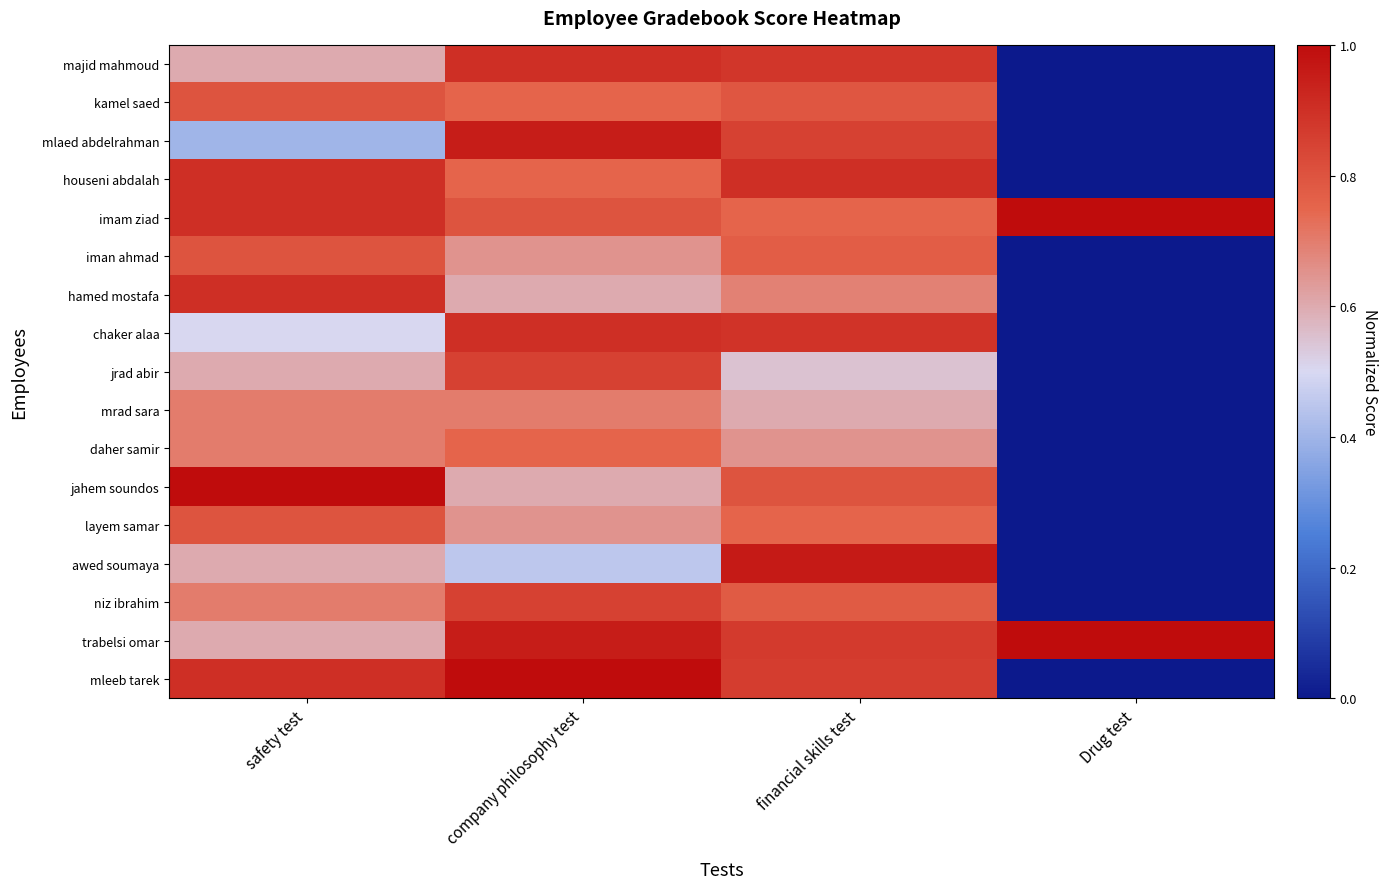

Between Drug test and financial skills test, which is larger?

financial skills test